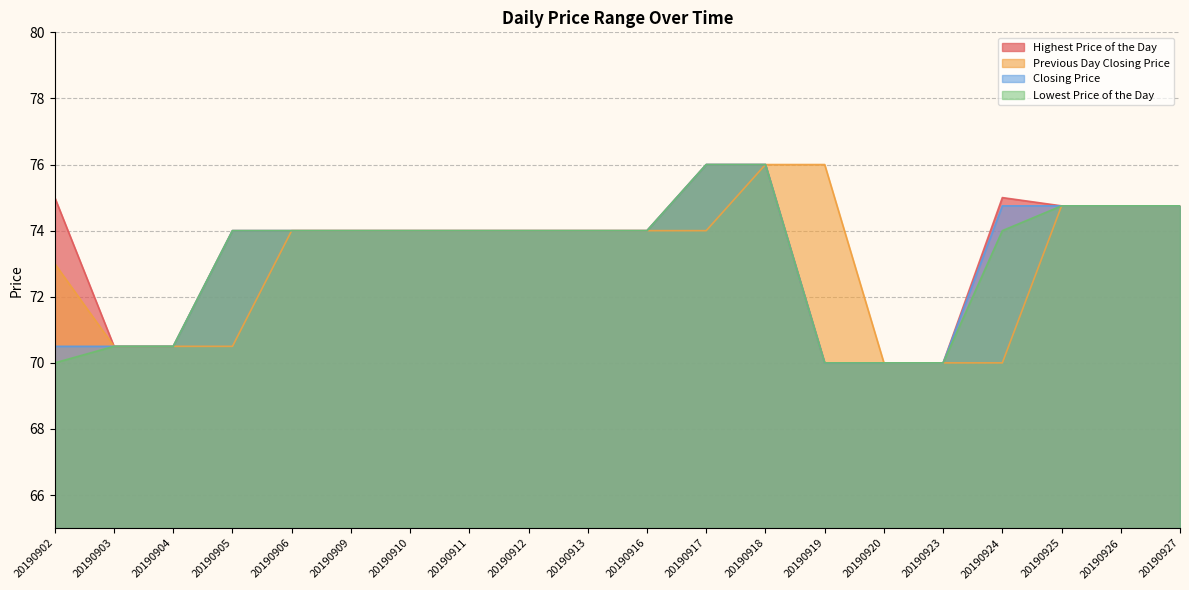

In Highest Price of the Day, how many points are higher than both neighbors (excluding endpoints)?

1